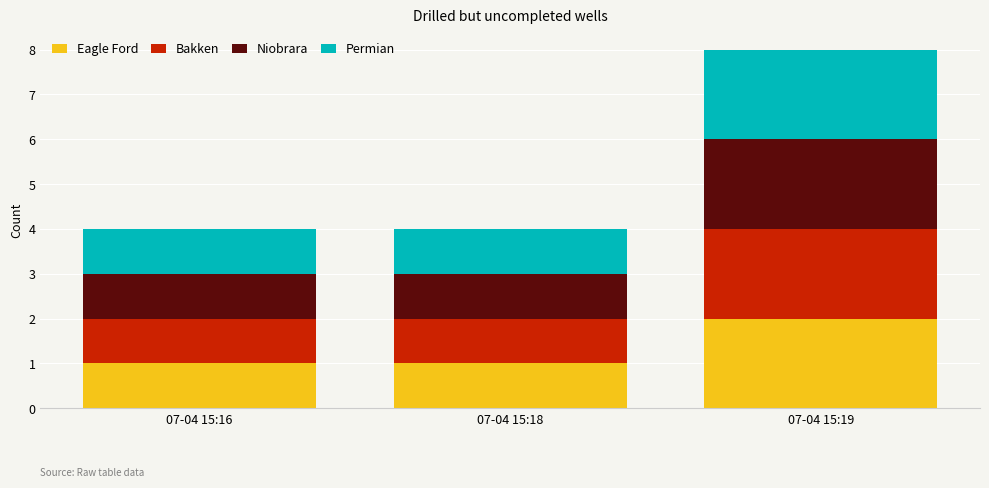

Reading left to right, list the values for the Eagle Ford series.

07-04 15:16=1	07-04 15:18=1	07-04 15:19=2